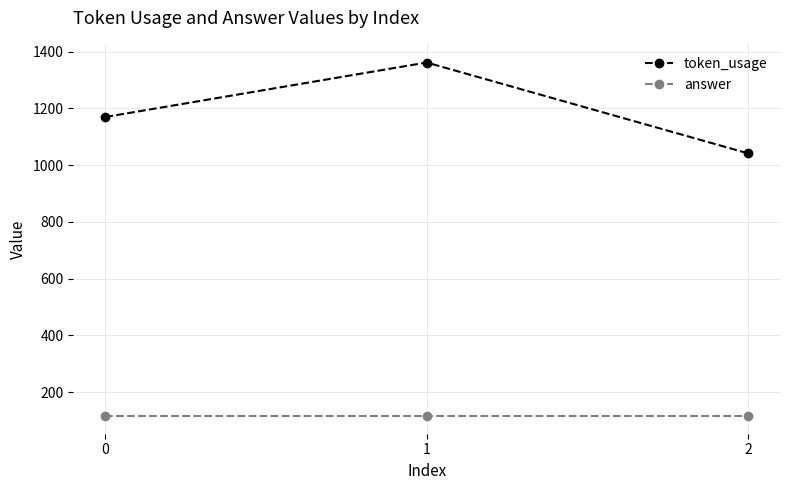

How many distinct data groups are displayed?

2